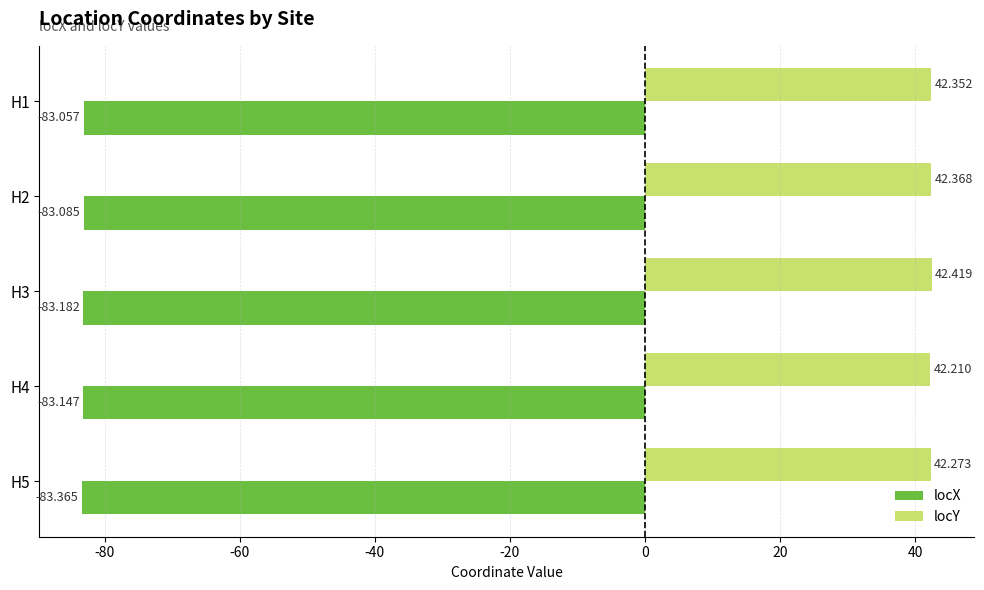

What is the sum of all locX values?

-415.8